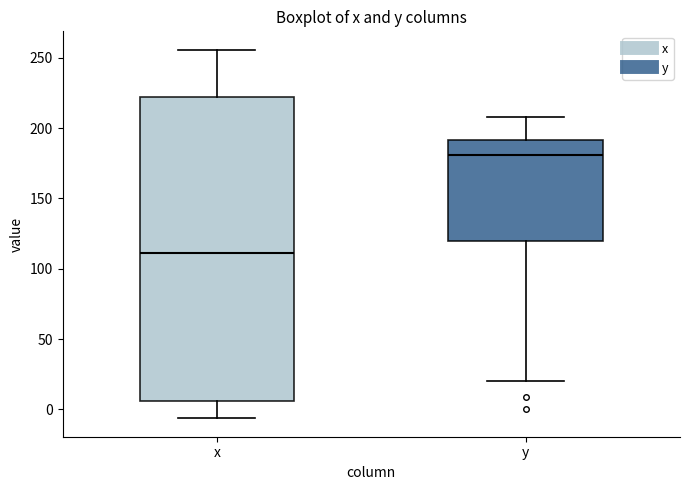

Reading left to right, read every box against the y-axis: the position of its median line, the range the box covers, and the ends of its whiskers. The values are not printed on the chart, so give them approximately, as read against the axis.

x: median 110, box 5 to 220, whiskers -5 to 255
y: median 180, box 120 to 190, whiskers 20 to 210